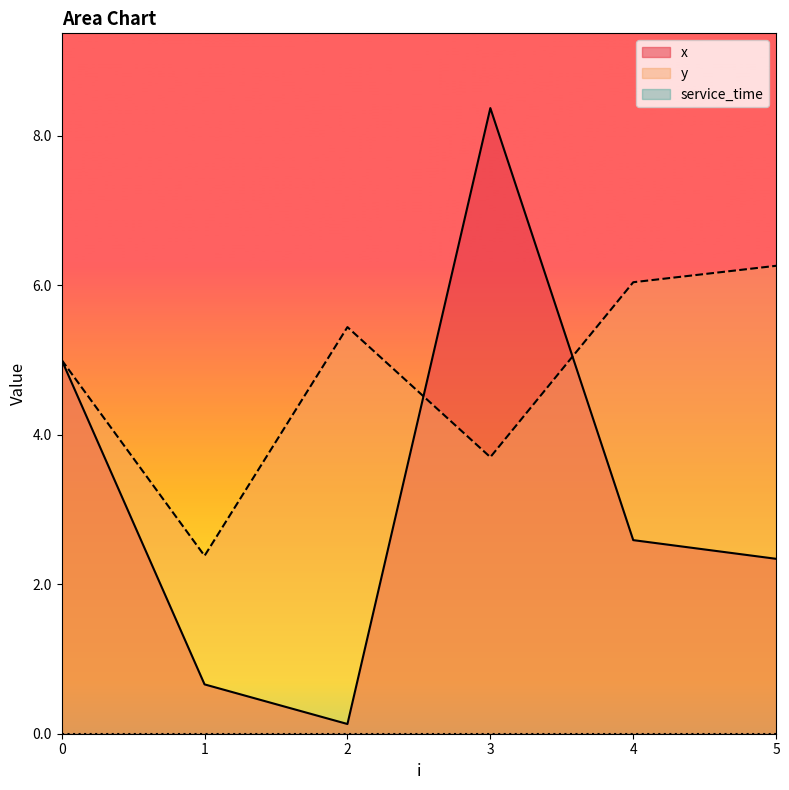

What is the approximate value of y at 2?

5.4